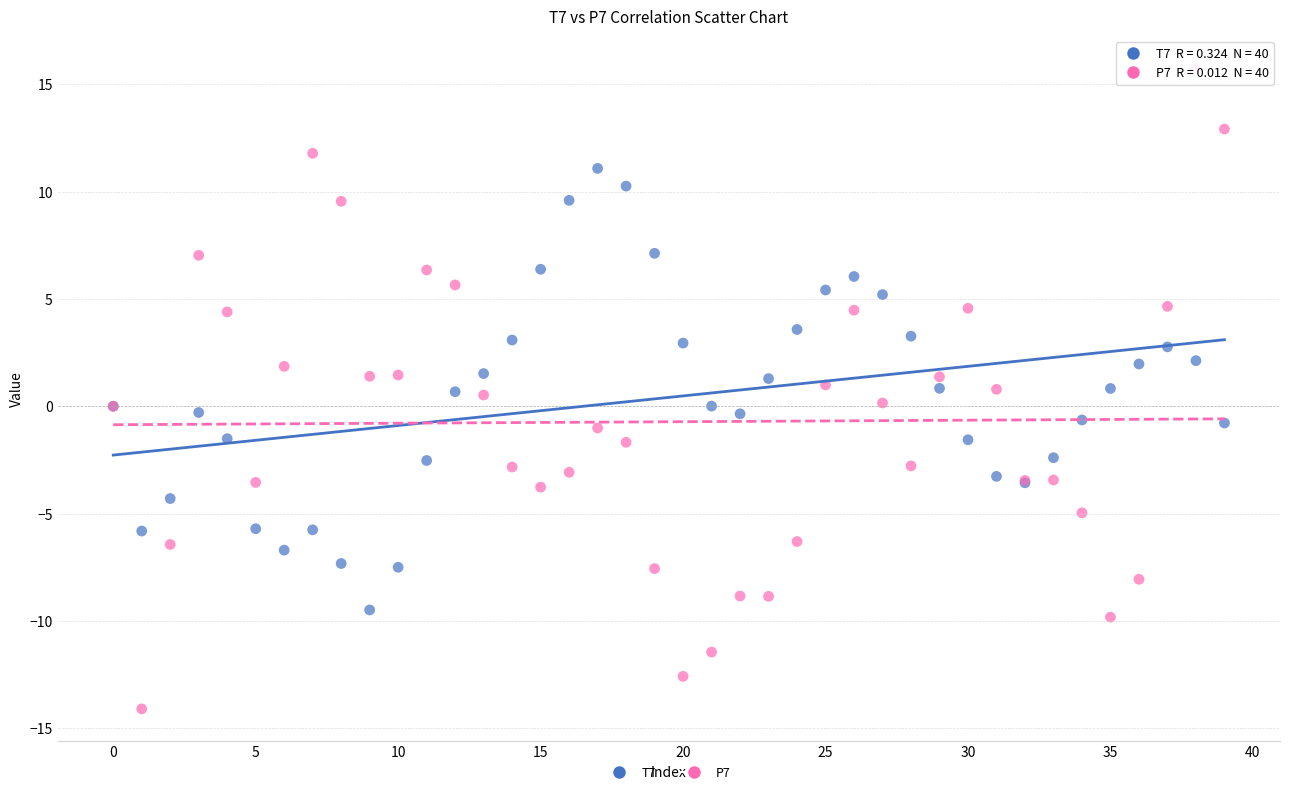

Which series contains the highest Y value?

P7